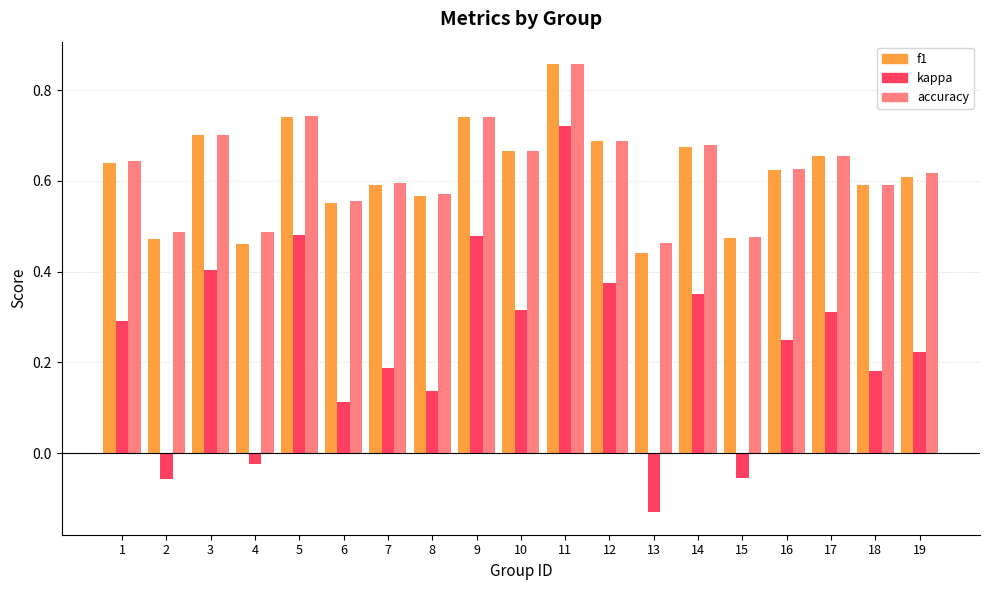

At which category does the chart reach its minimum across all series?

13